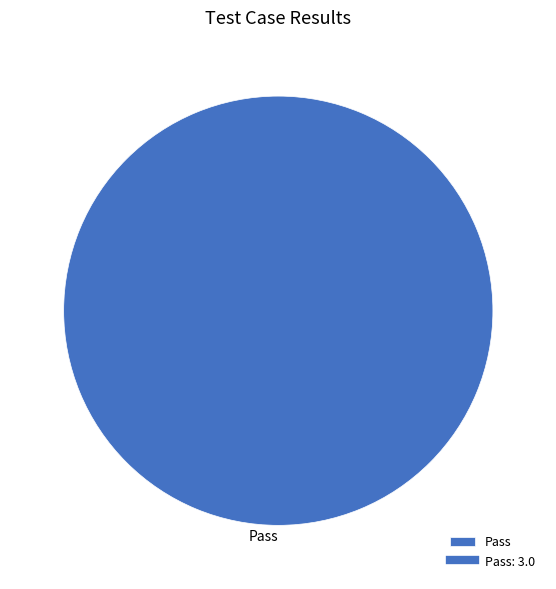

Rank the categories by value from lowest to highest.

Pass